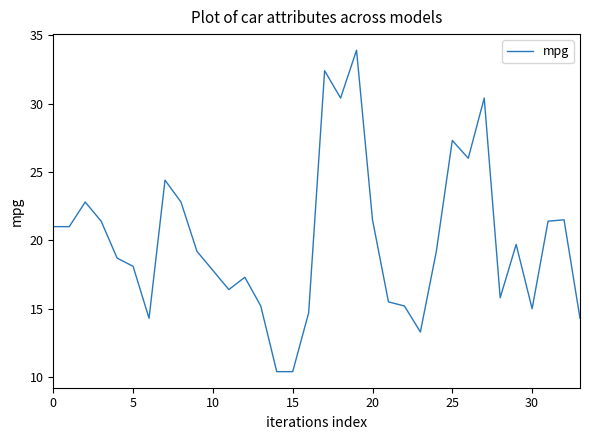

What is the maximum value shown in the chart?

33.9